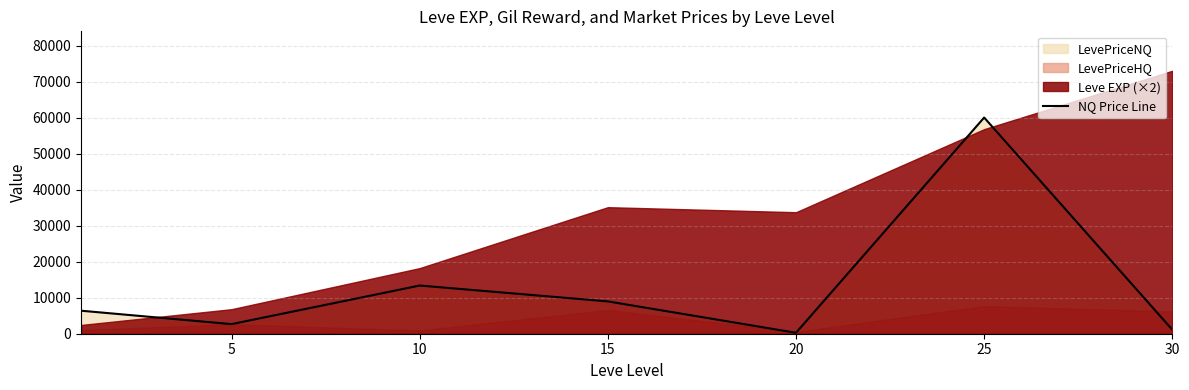

How many data points are less than 6389?

3